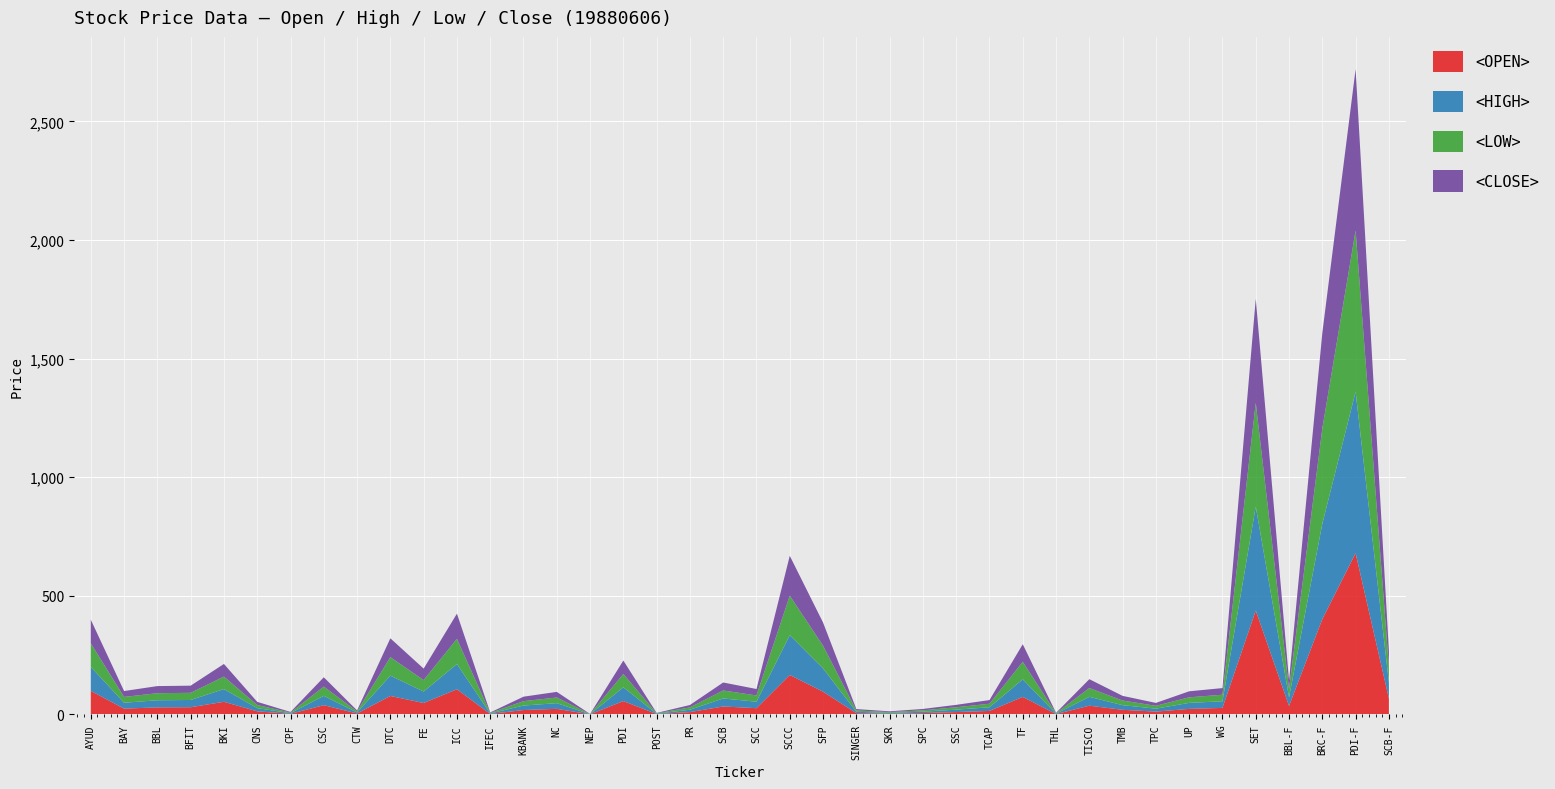

Reading left to right, transcribe all the data shown in this chart.

<OPEN>: AYUD=99.5	BAY=24.6	BBL=30.0	BFIT=30.5	BKI=53.4	CNS=13.3	CPF=2.6	CSC=39.2	CTW=4.3	DTC=78.0	FE=48.3	ICC=106.2	IFEC=2.1	KBANK=18.7	NC=23.8	NEP=0.5	PDI=56.6	POST=1.6	PR=10.0	SCB=33.7	SCC=26.5	SCCC=166.5	SFP=96.0	SINGER=5.6	SKR=3.3	SPC=5.8	SSC=10.1	TCAP=14.9	TF=74.0	THL=1.7	TISCO=37.0	TMB=19.6	TPC=12.1	UP=23.5	WG=27.7	SET=437.9	BBL-F=36.0	BRC-F=402.0	PDI-F=680.0	SCB-F=67.2
<HIGH>: AYUD=101.0	BAY=24.8	BBL=30.0	BFIT=30.5	BKI=53.4	CNS=13.4	CPF=2.7	CSC=39.2	CTW=4.3	DTC=85.6	FE=48.3	ICC=106.2	IFEC=2.1	KBANK=18.8	NC=23.9	NEP=0.5	PDI=57.9	POST=1.6	PR=10.0	SCB=33.7	SCC=27.2	SCCC=167.9	SFP=98.0	SINGER=5.8	SKR=3.3	SPC=5.9	SSC=10.1	TCAP=15.4	TF=74.0	THL=1.8	TISCO=37.4	TMB=19.6	TPC=12.3	UP=25.4	WG=27.9	SET=437.9	BBL-F=36.0	BRC-F=402.0	PDI-F=680.0	SCB-F=67.2
<LOW>: AYUD=99.5	BAY=24.6	BBL=29.8	BFIT=30.2	BKI=52.6	CNS=13.3	CPF=2.6	CSC=39.2	CTW=4.3	DTC=78.0	FE=48.3	ICC=106.2	IFEC=2.1	KBANK=18.6	NC=23.8	NEP=0.5	PDI=56.2	POST=1.6	PR=10.0	SCB=33.7	SCC=26.5	SCCC=166.5	SFP=96.0	SINGER=5.6	SKR=3.3	SPC=5.8	SSC=10.1	TCAP=14.9	TF=74.0	THL=1.7	TISCO=37.0	TMB=19.5	TPC=12.1	UP=23.5	WG=27.7	SET=437.9	BBL-F=36.0	BRC-F=402.0	PDI-F=680.0	SCB-F=67.2
<CLOSE>: AYUD=99.5	BAY=24.8	BBL=30.0	BFIT=30.2	BKI=53.4	CNS=13.3	CPF=2.6	CSC=39.2	CTW=4.3	DTC=79.4	FE=48.3	ICC=106.2	IFEC=2.1	KBANK=18.8	NC=23.8	NEP=0.5	PDI=56.6	POST=1.6	PR=10.0	SCB=33.7	SCC=27.1	SCCC=167.9	SFP=97.5	SINGER=5.8	SKR=3.3	SPC=5.8	SSC=10.1	TCAP=15.4	TF=74.0	THL=1.7	TISCO=37.4	TMB=19.6	TPC=12.2	UP=25.4	WG=27.9	SET=437.9	BBL-F=36.0	BRC-F=402.0	PDI-F=680.0	SCB-F=67.2